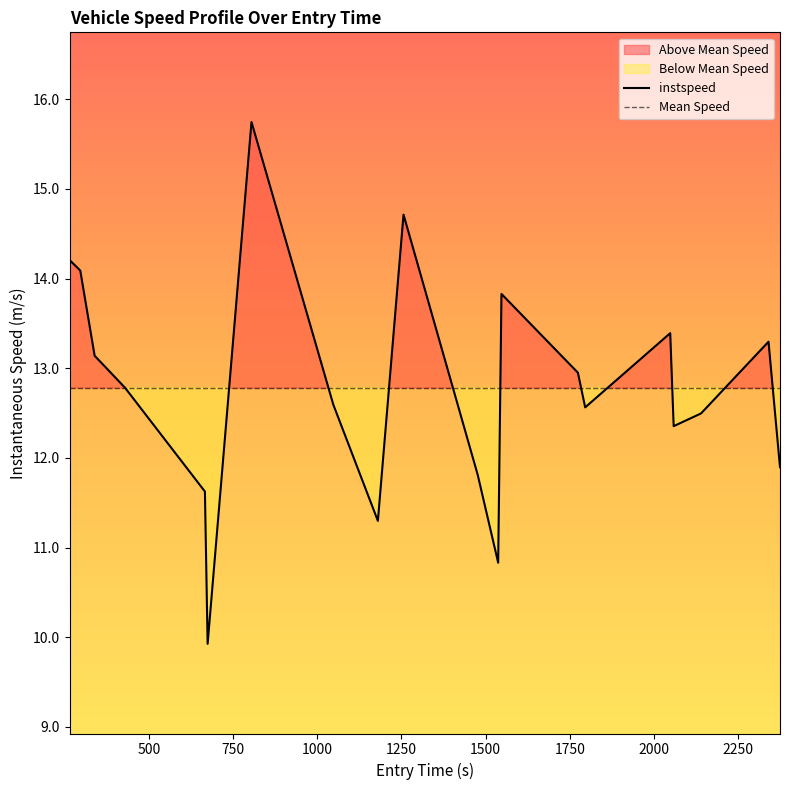

List the series in order of their peak value, lowest first.

Mean Speed, instspeed